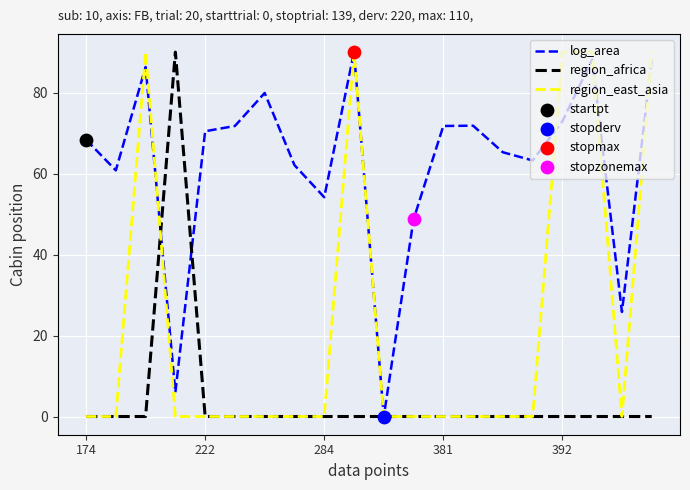

Rank the series by their average value, from highest to lowest.

log_area, region_east_asia, region_africa